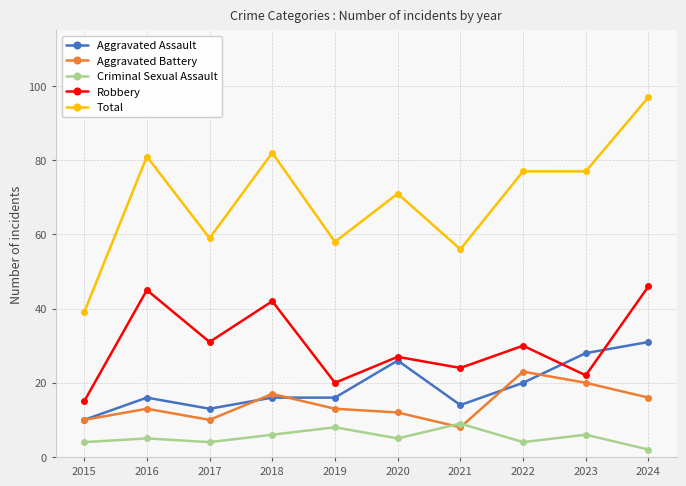

At which label does Criminal Sexual Assault reach its peak?

2021